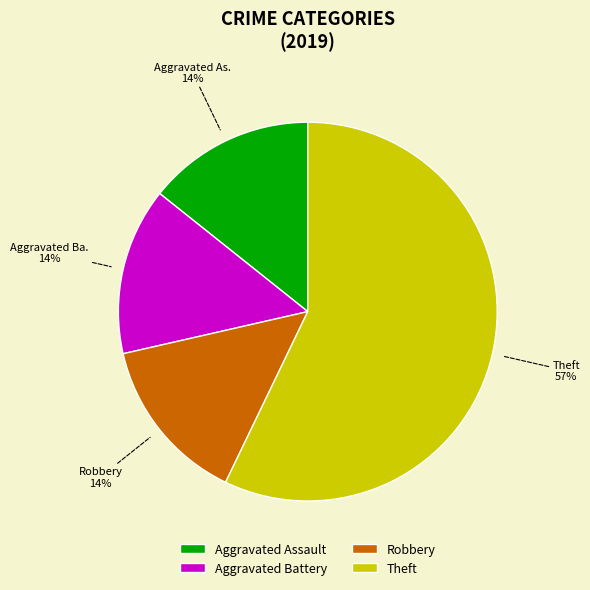

How many segments does this pie chart have?

4